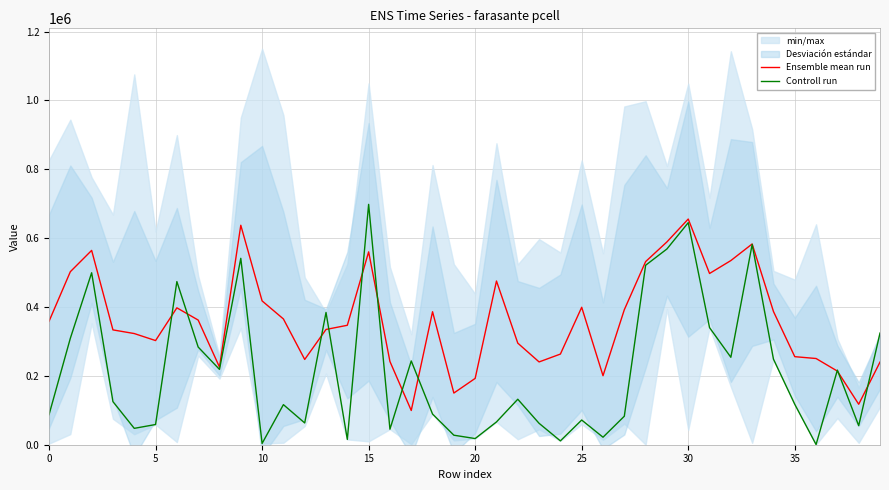

What is the sum of the Ensemble mean run values at 23 and 35?

496193.3